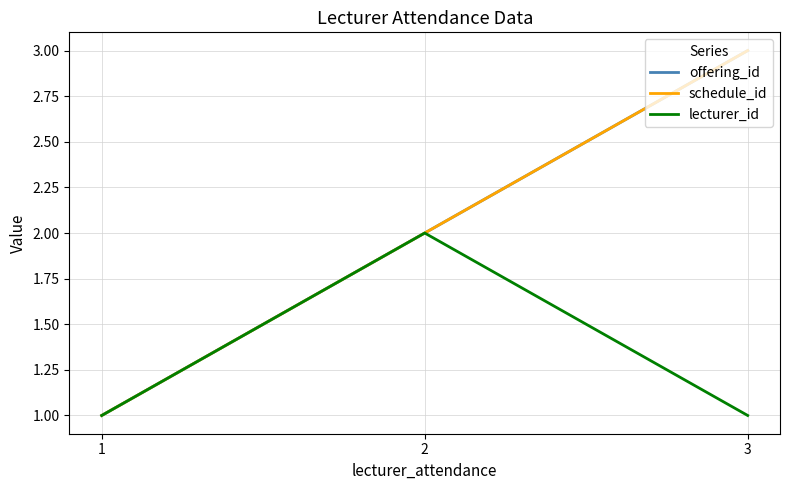

At how many categories does at least one series exceed 2?

1